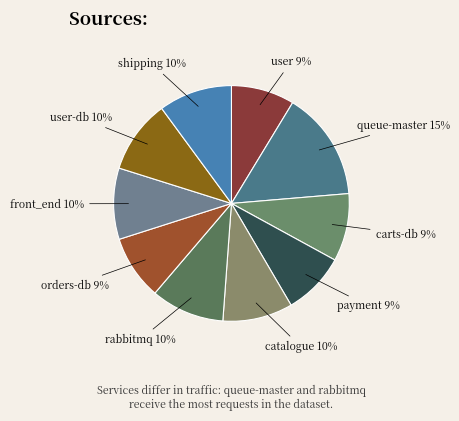

What percentage is the shipping slice, to the nearest percent?

10%